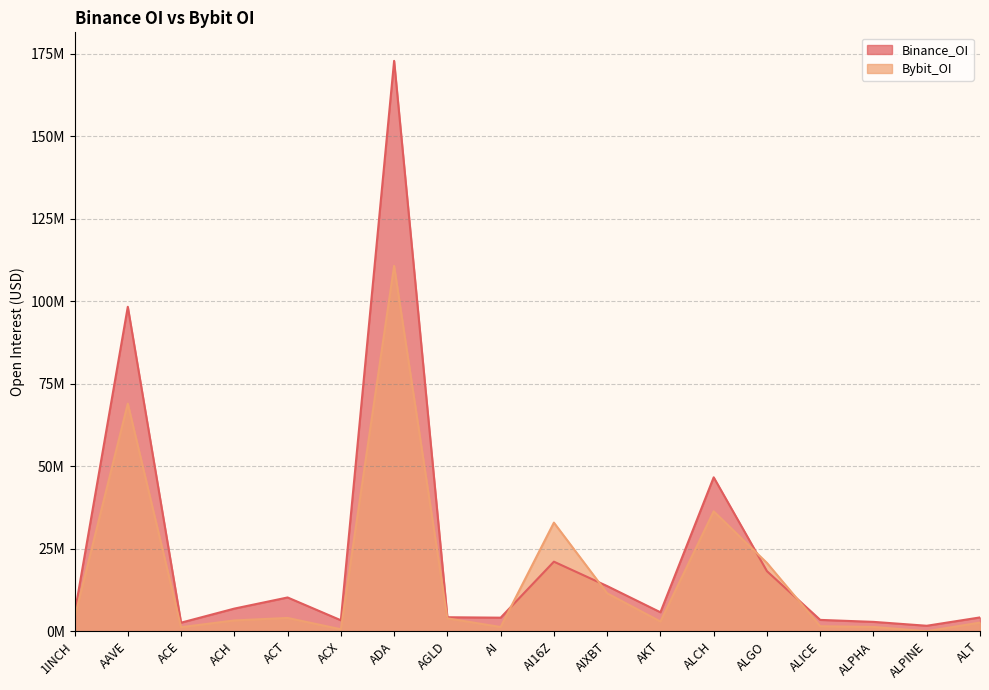

How many categories are shown in the chart?

18